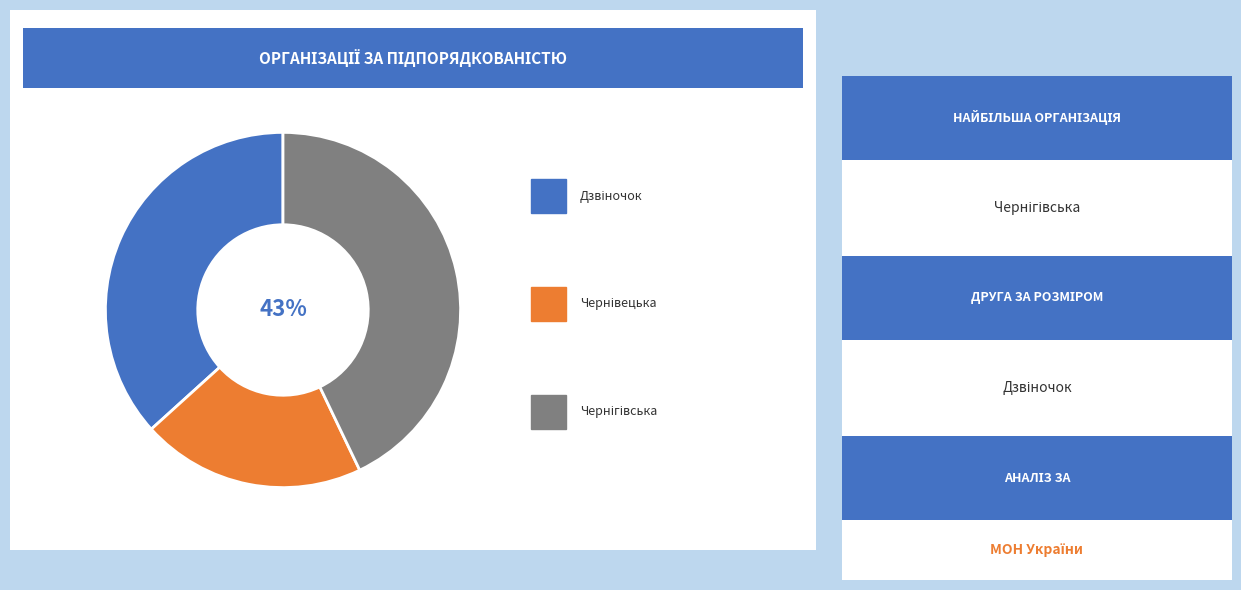

Is there a majority slice in this chart?

No